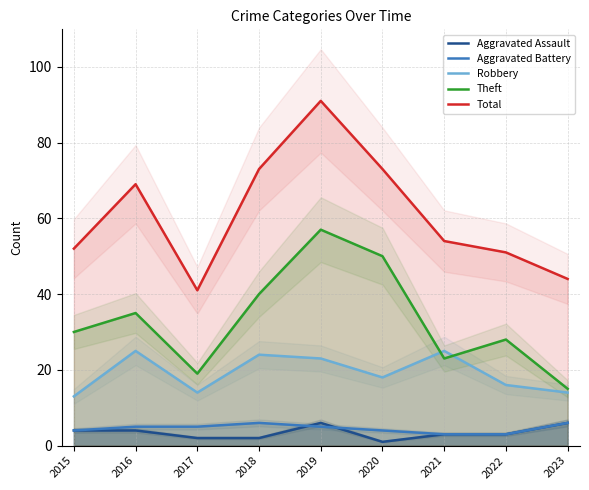

True or false: Theft and Total cross at least once.

False